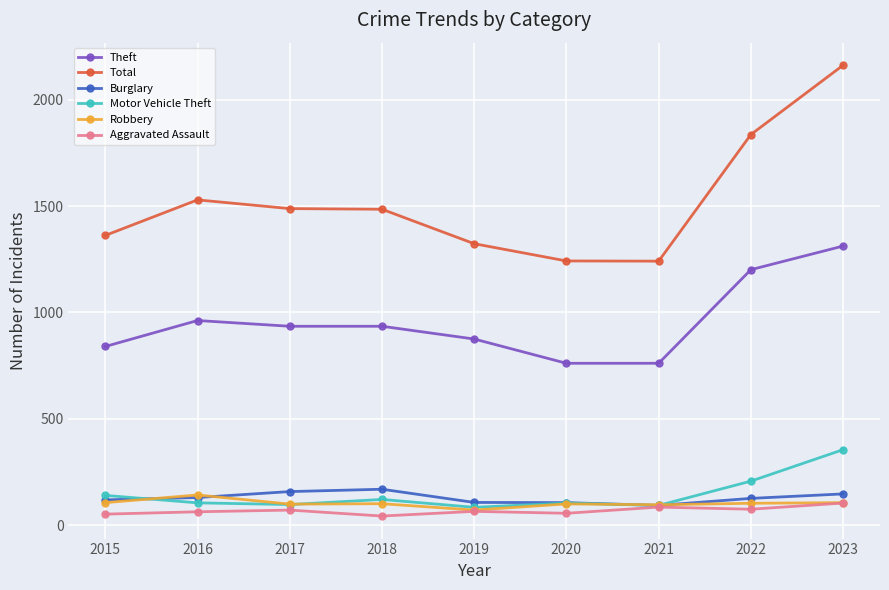

Which series has the largest range (max minus min)?

Total